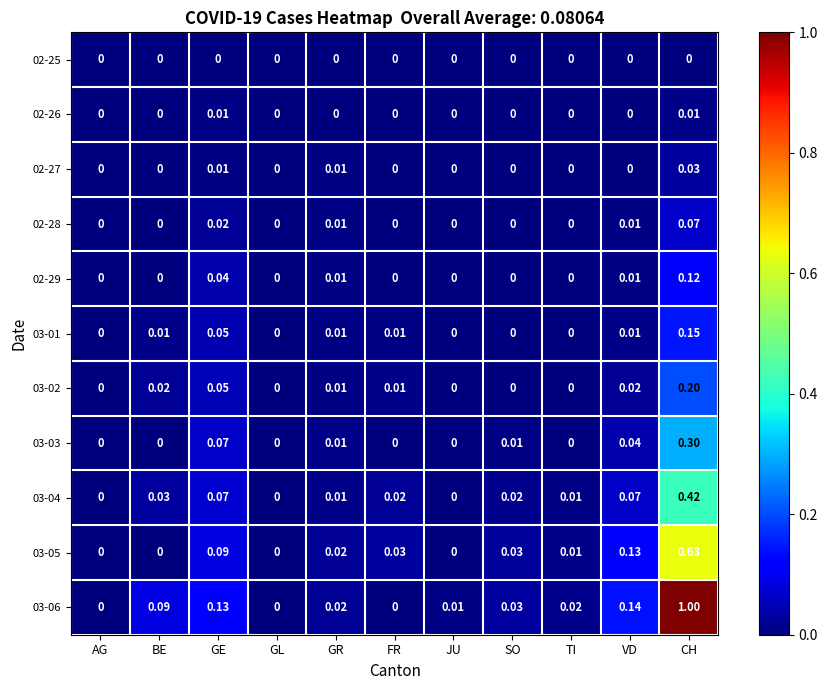

At which category is the sum across all series the highest?

CH